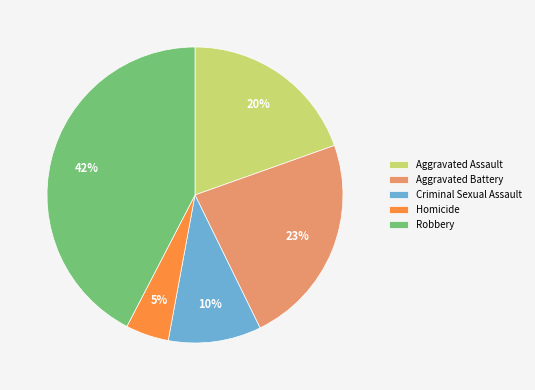

To the nearest percent, what is the combined percentage of Criminal Sexual Assault and Homicide?

15%